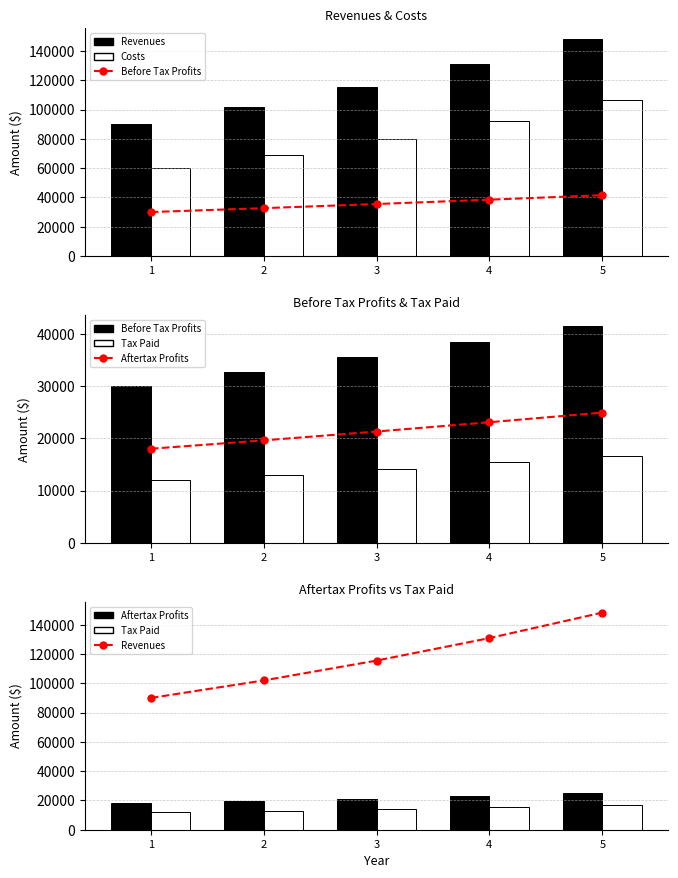

Which label corresponds to the smallest value in the chart?

1